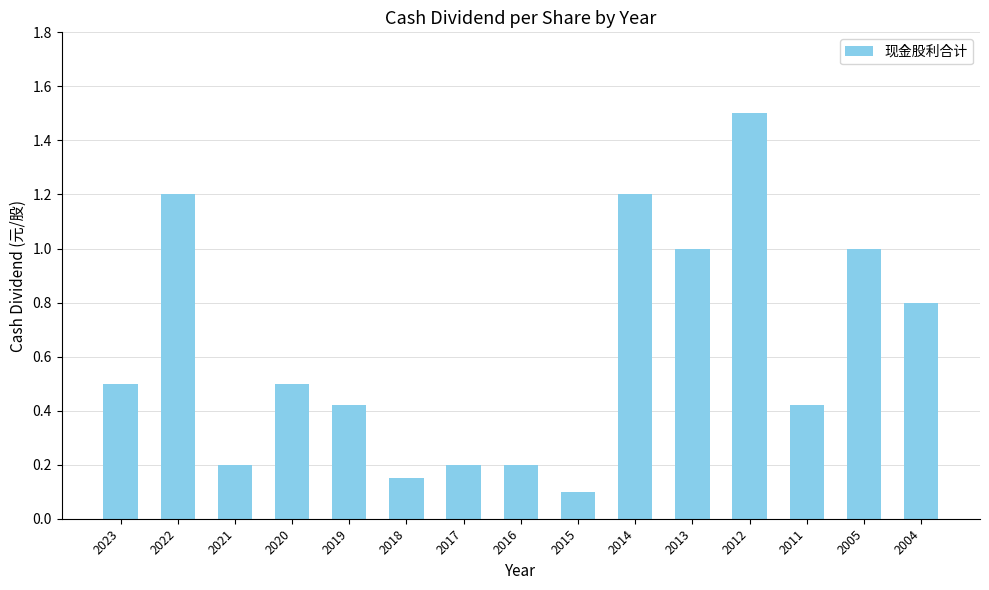

What value does the data have at 2016?

0.2